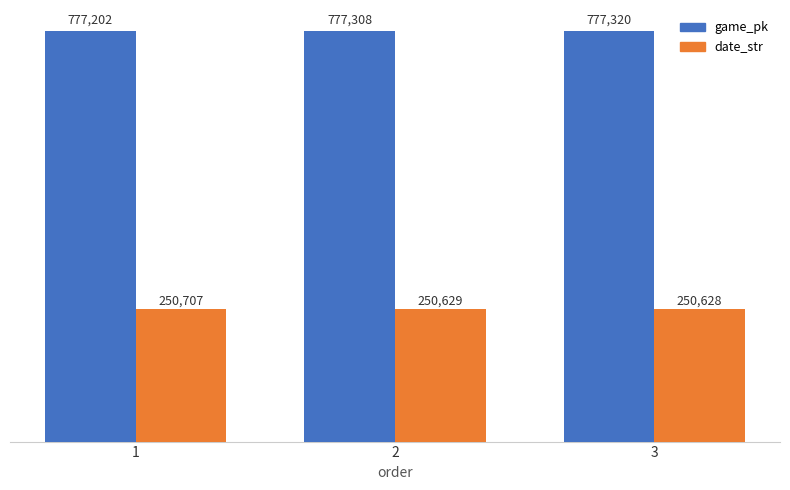

Reading left to right, extract all data points from this chart.

game_pk: 777202	777308	777320
date_str: 250707	250629	250628